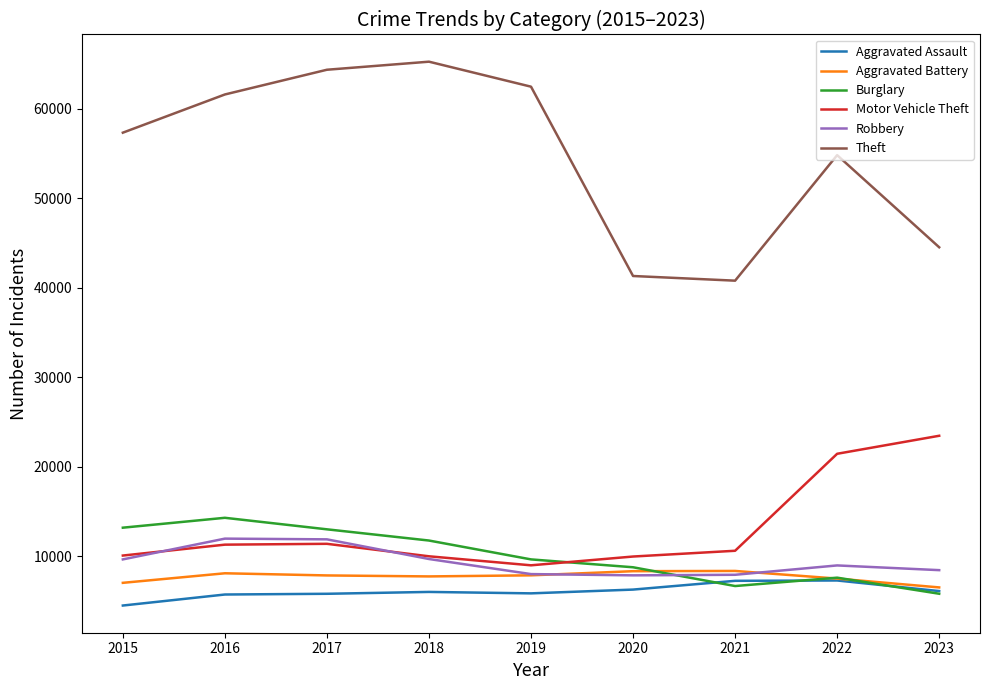

What are all the series names shown in the legend?

Aggravated Assault, Aggravated Battery, Burglary, Motor Vehicle Theft, Robbery, Theft